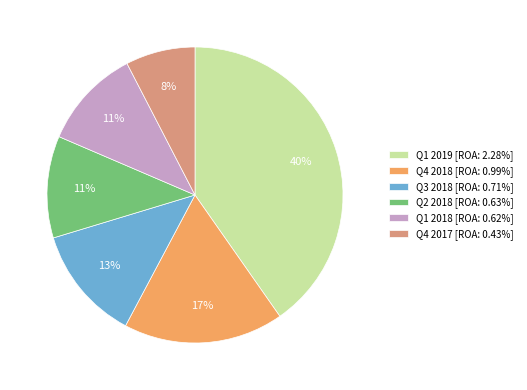

To the nearest percent, what percentage of the pie is Q4 2017 [ROA: 0.43%]?

8%